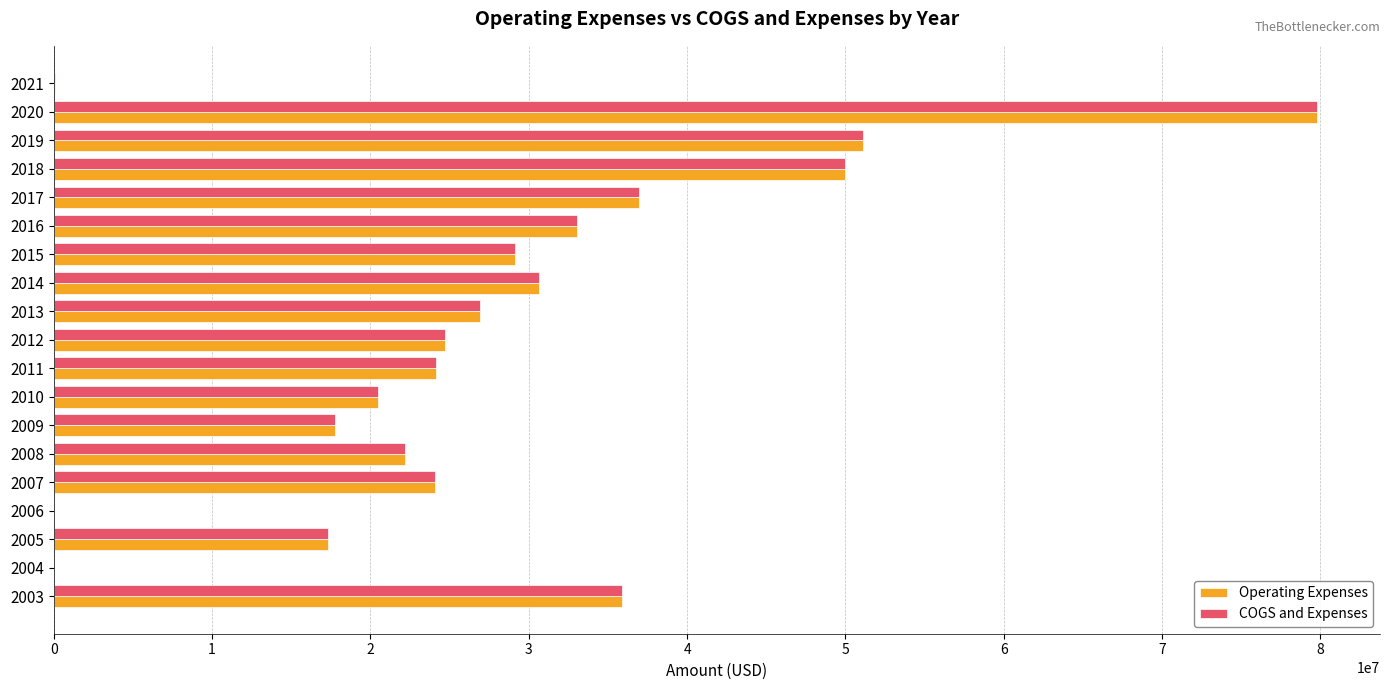

What is the greatest value displayed?

79772000